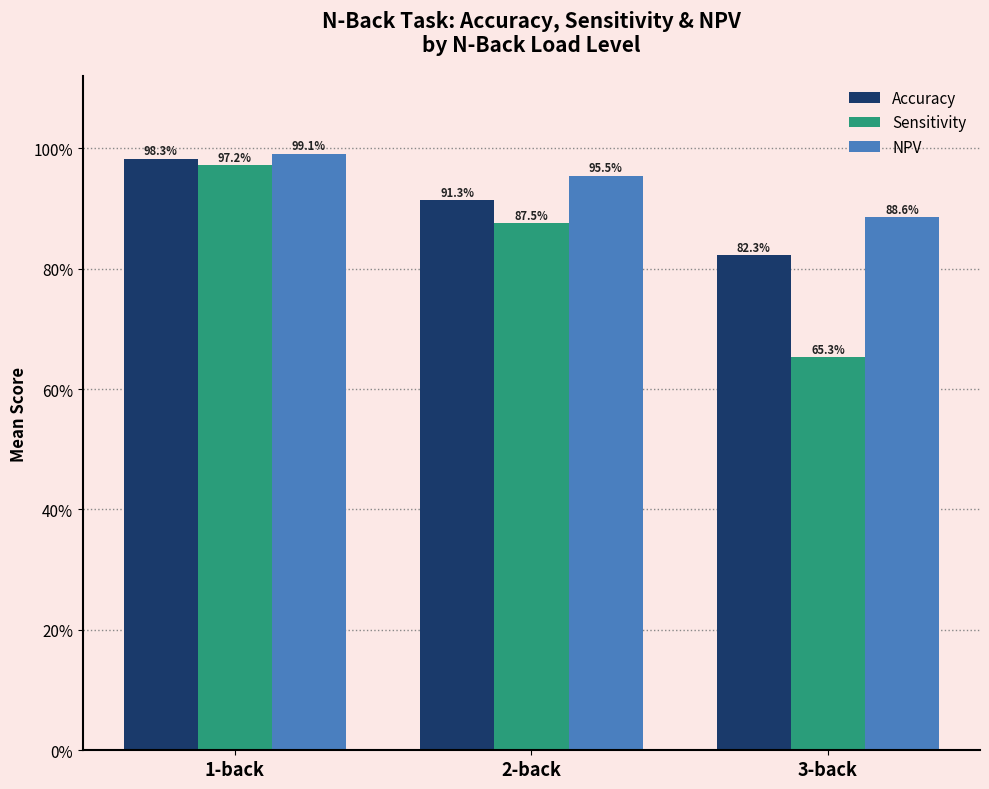

What is the value of the Accuracy bar at the 3rd from the left?

0.8